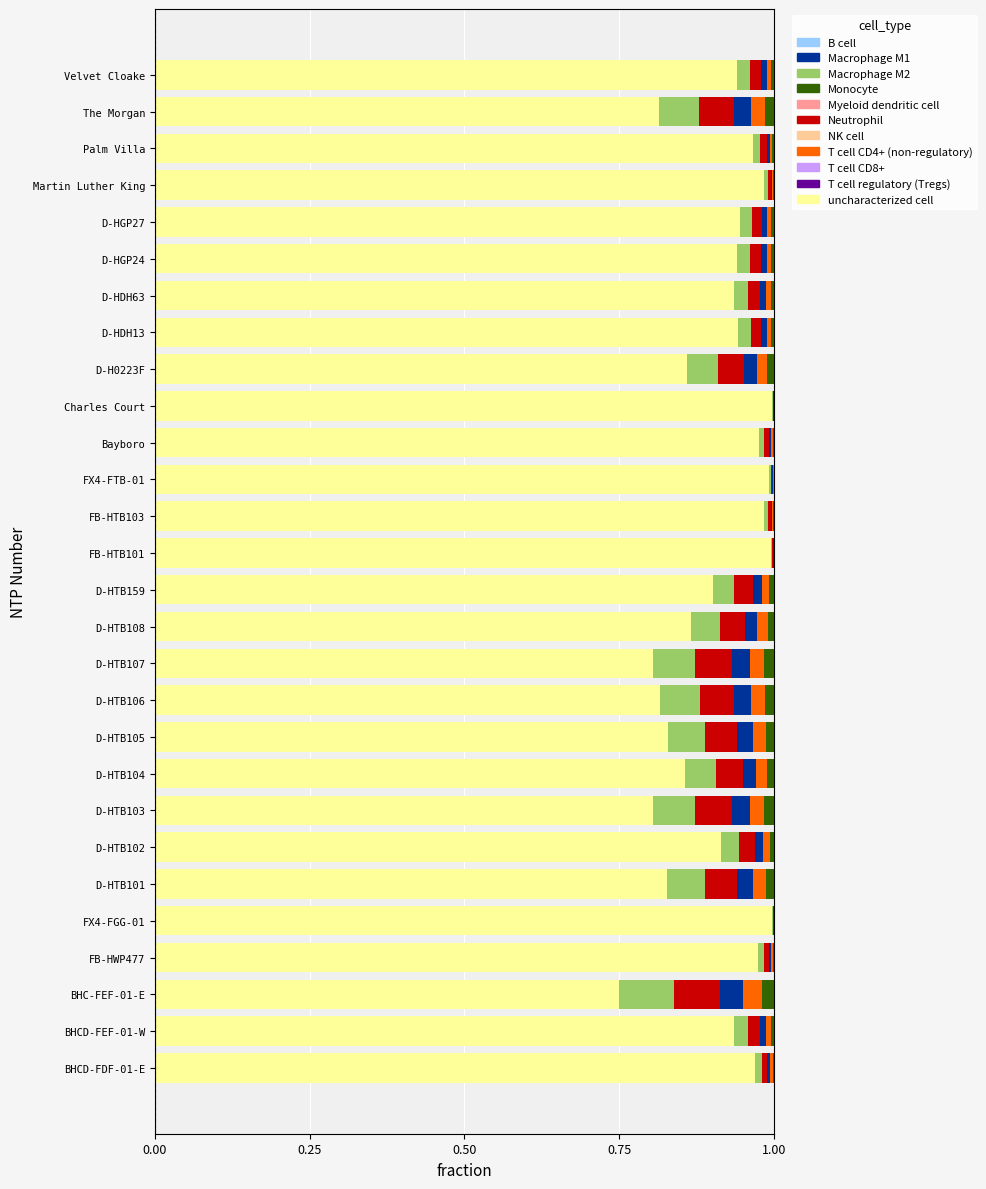

The uncharacterized cell series shows 1.0 at Bayboro. True or false?

True